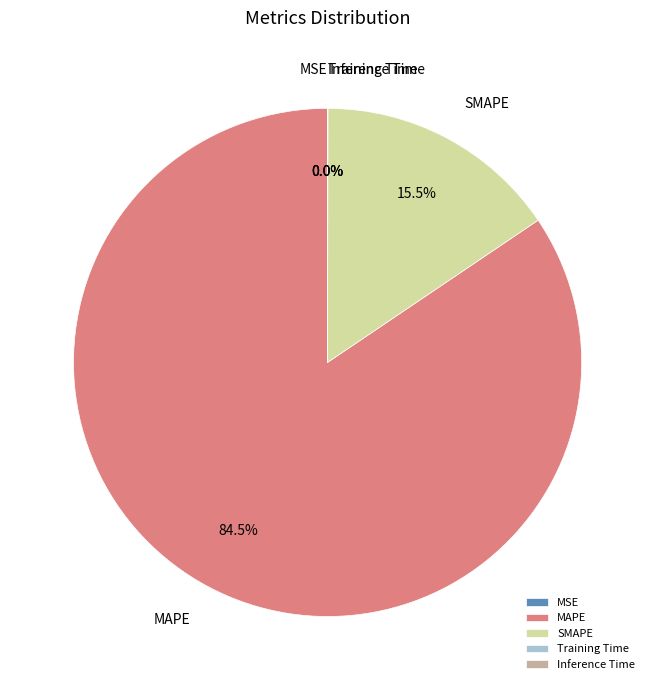

What is the largest slice in the pie chart?

MAPE